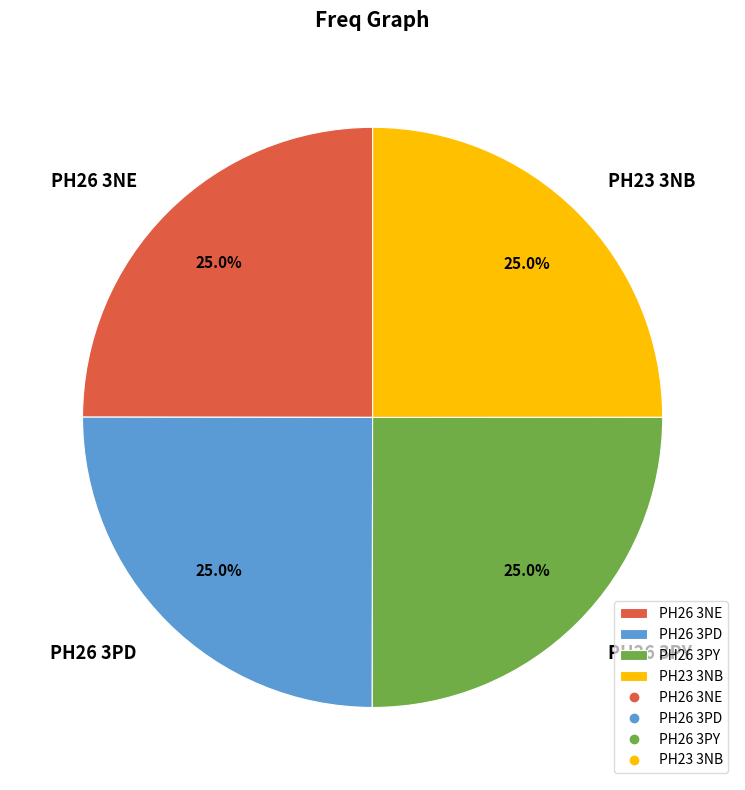

To the nearest percent, what portion does PH26 3PD represent?

25%